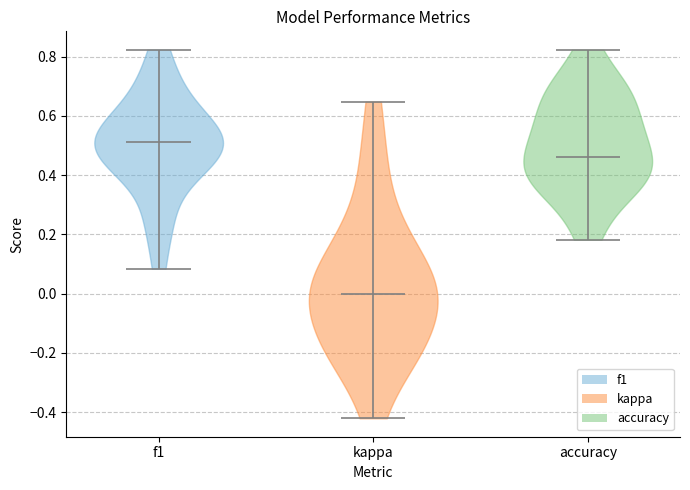

Reading left to right, read every violin against the y-axis: where its median line is, and the lowest and highest points it reaches. The values are not printed on the chart, so give them approximately, as read against the axis.

f1: median line 0.52, lowest point 0.08, highest point 0.82
kappa: median line 0.00, lowest point -0.42, highest point 0.64
accuracy: median line 0.46, lowest point 0.18, highest point 0.82